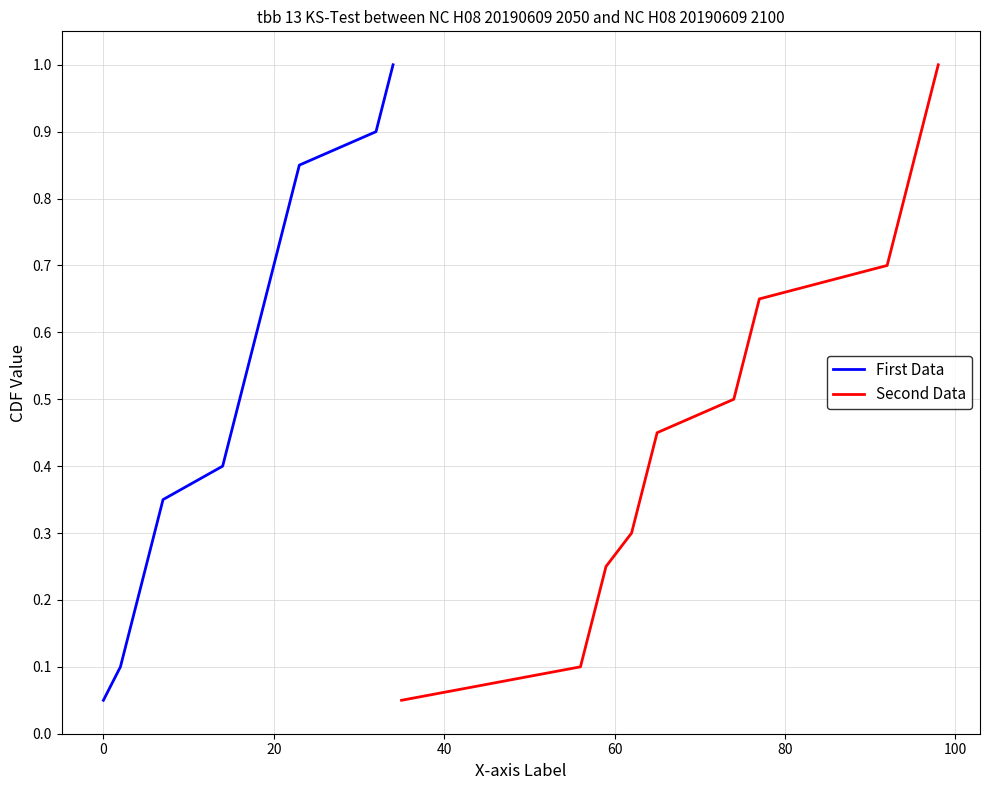

Is it true that First Data equals 0.2 at 20?

False